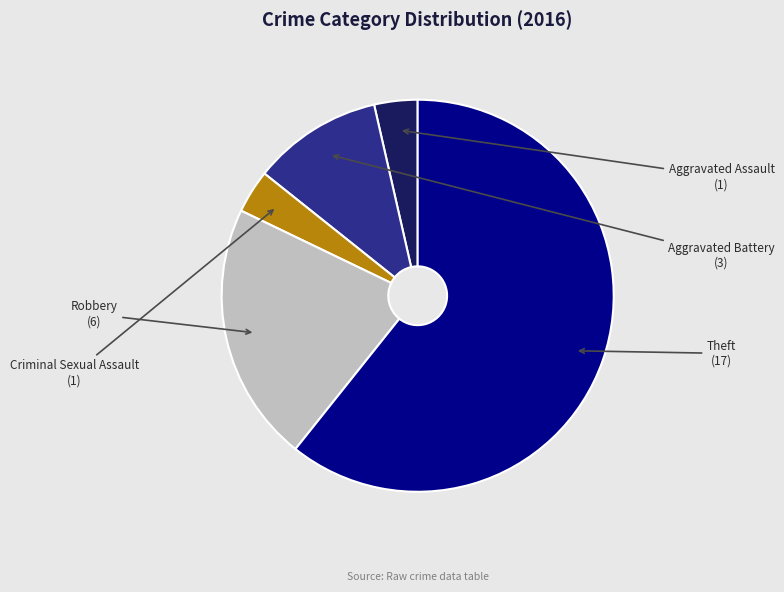

Count the number of slices in the pie.

5